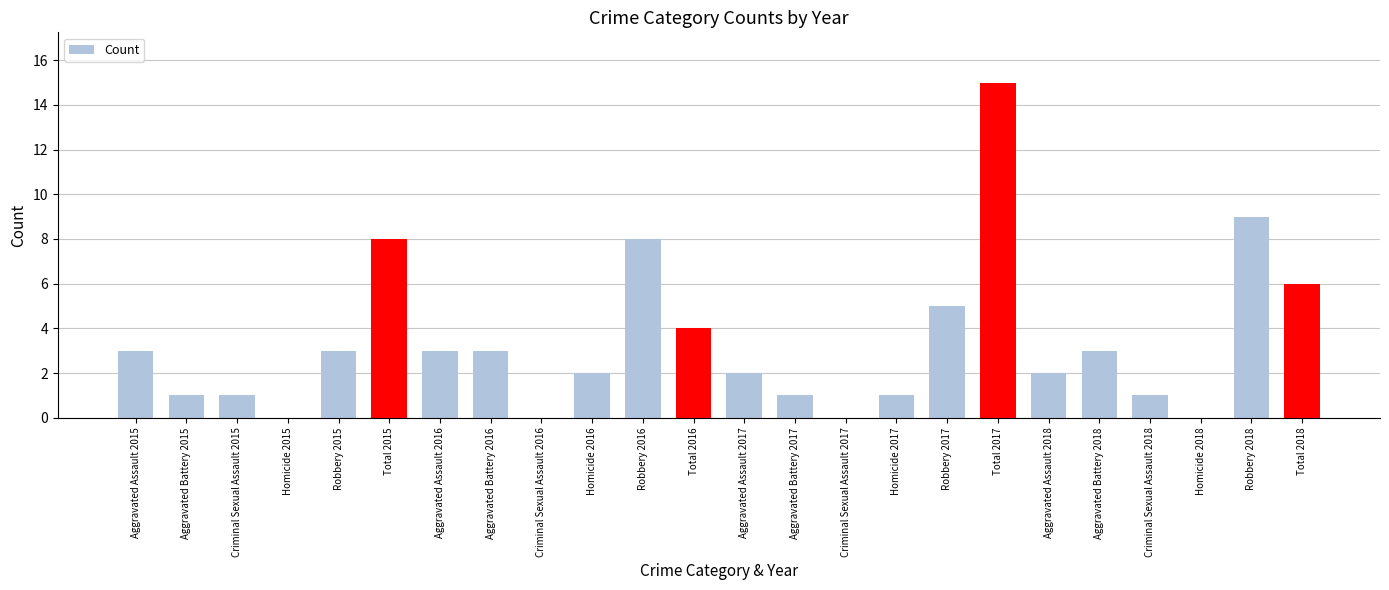

What value does the data have at Robbery 2016, to the nearest 5?

10